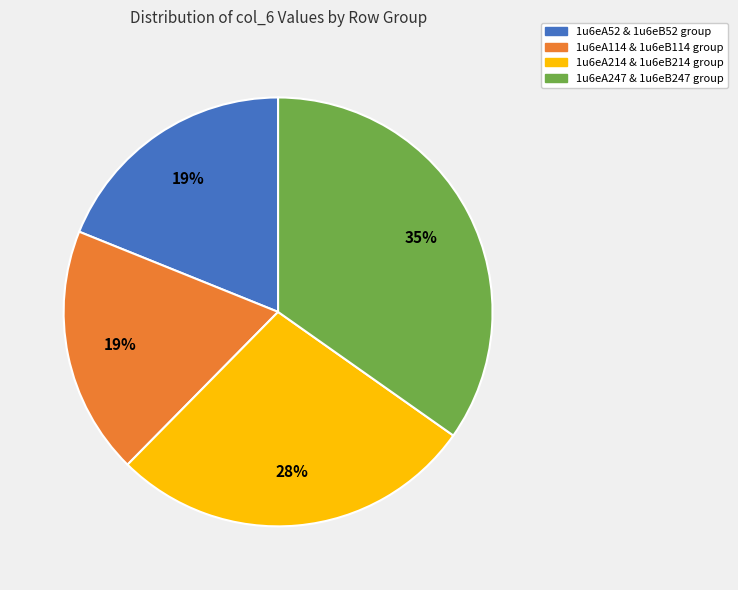

Is there a majority slice in this chart?

No